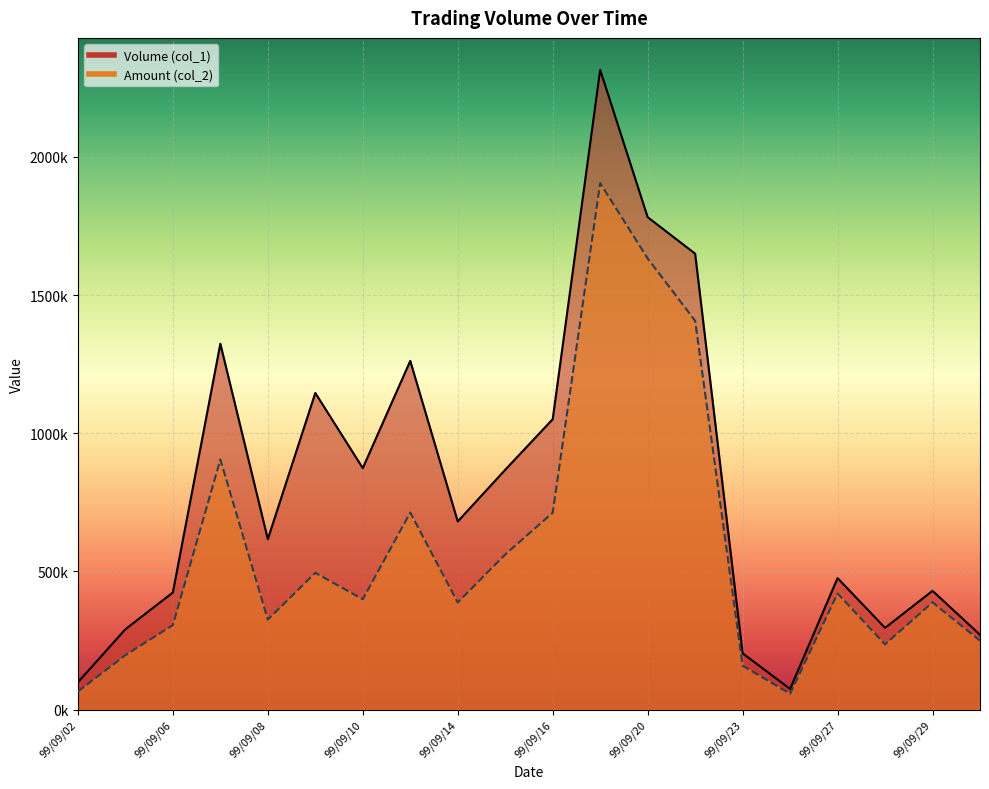

Which category has the lowest value in the Amount (col_2) series?

99/09/24